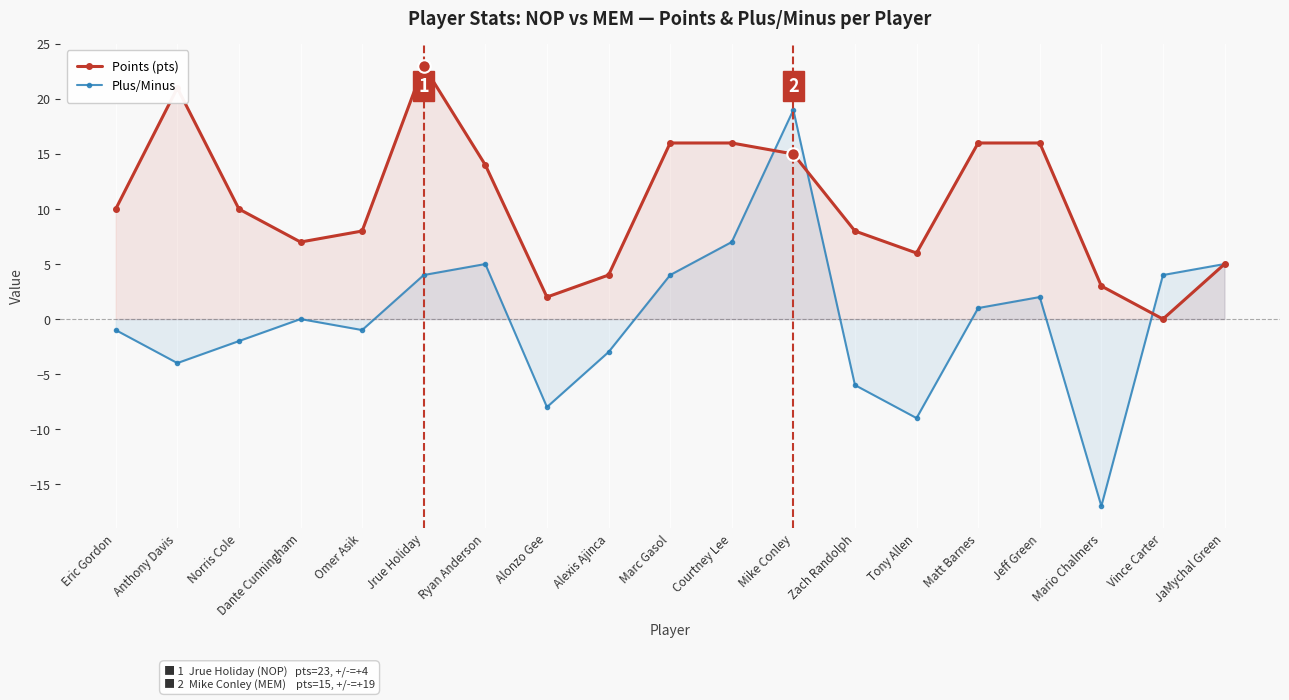

Is the value of Points (pts) at Ryan Anderson greater than the value of Plus/Minus at Ryan Anderson?

Yes